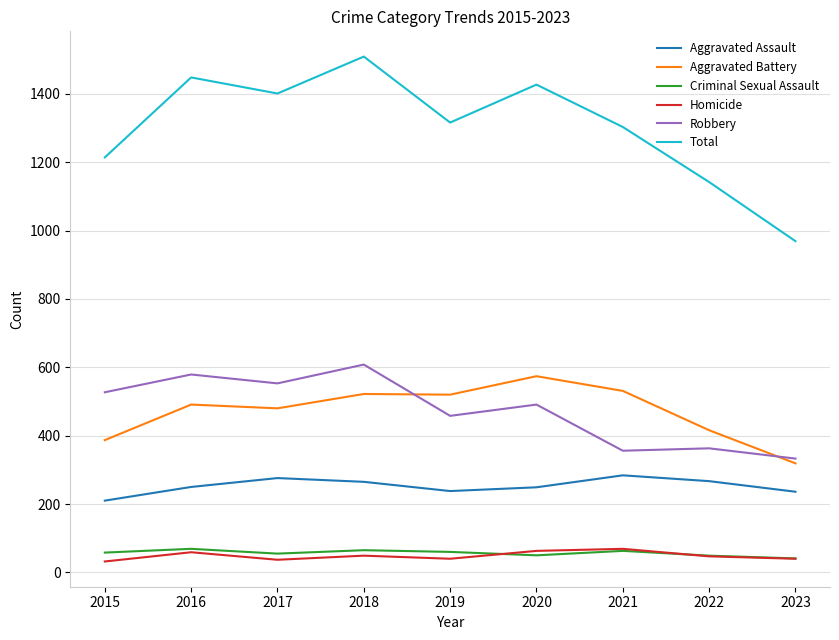

At which label does Robbery first exceed 491?

2015